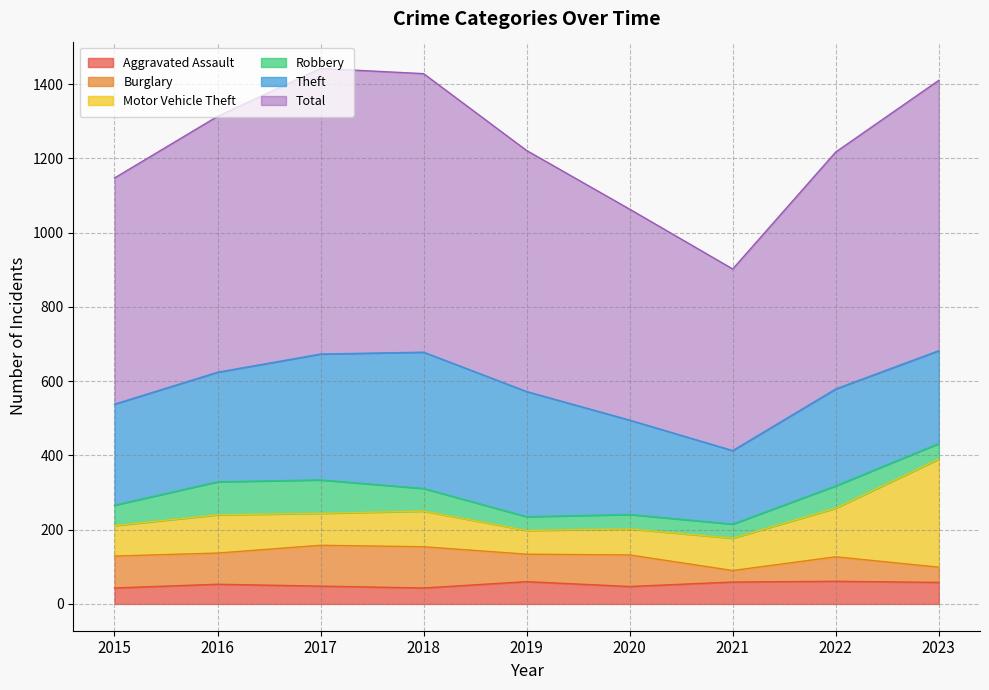

Reading right to left, what are all the values shown in this chart?

Aggravated Assault: 58	61	59	47	60	43	48	53	43
Burglary: 41	66	31	85	74	111	110	84	86
Motor Vehicle Theft: 291	131	87	70	64	96	86	103	82
Robbery: 42	60	38	39	37	61	90	89	55
Theft: 250	261	198	254	337	367	339	295	272
Total: 728	638	489	568	649	750	769	689	609